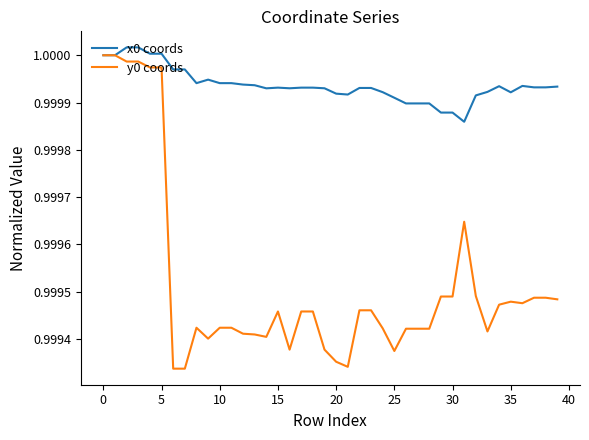

Which series has the largest total across all categories?

x0 coords